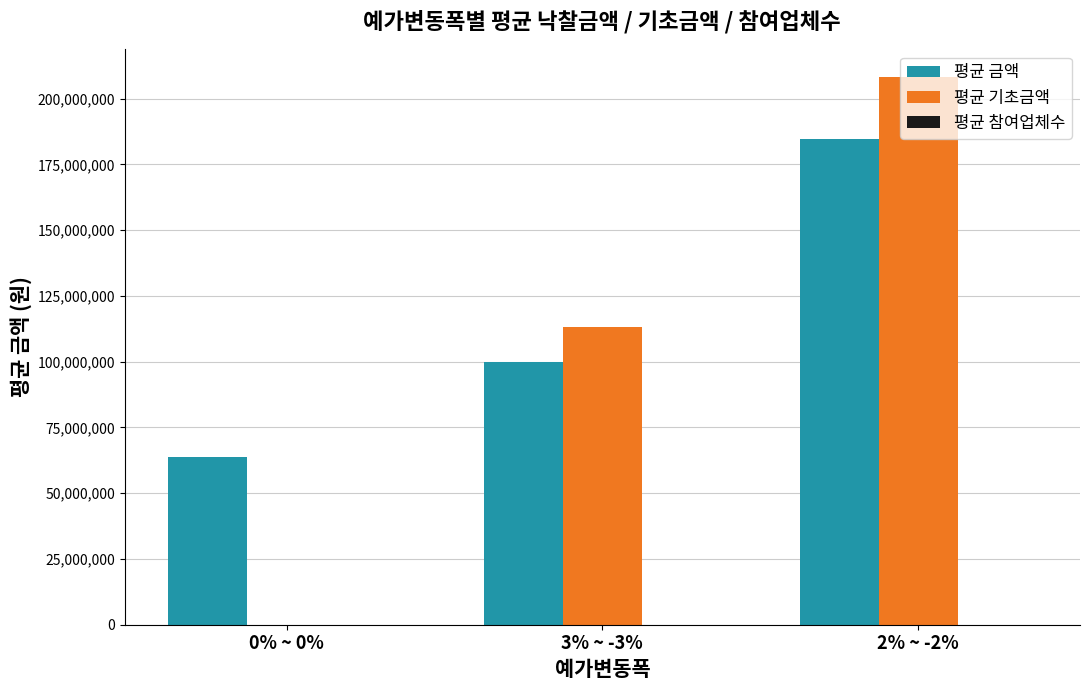

What is the difference between the 평균 금액 values at 2% ~ -2% and 3% ~ -3%?

84884149